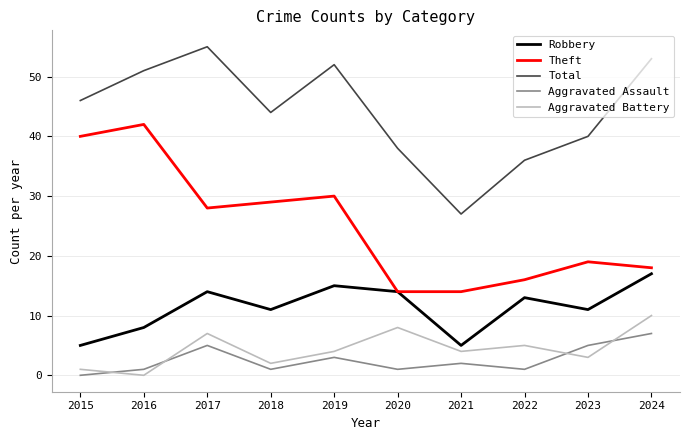

What is the spread (max minus min) of values at 2015?

46